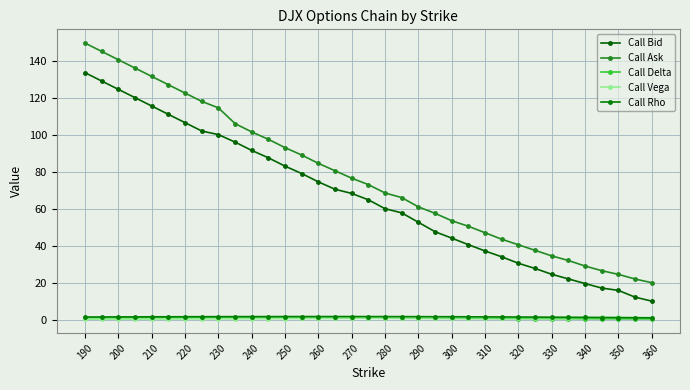

Does the chart have visible grid lines?

Yes